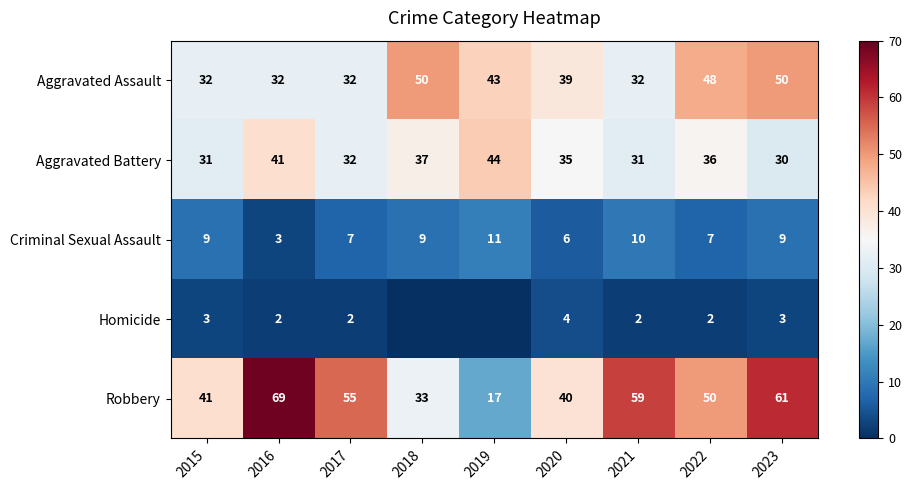

What is the minimum value for Robbery?

17